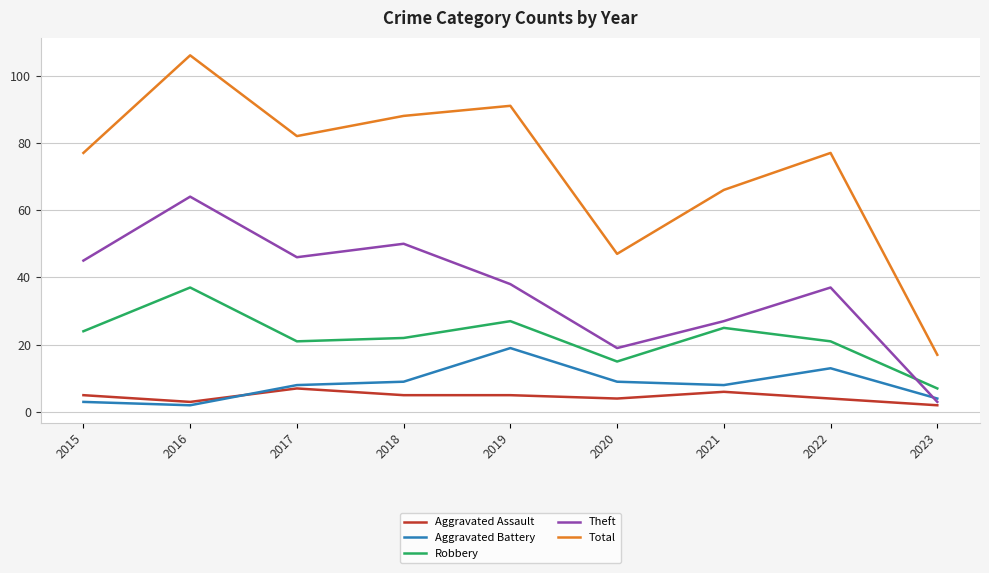

How many series are shown in this chart?

5